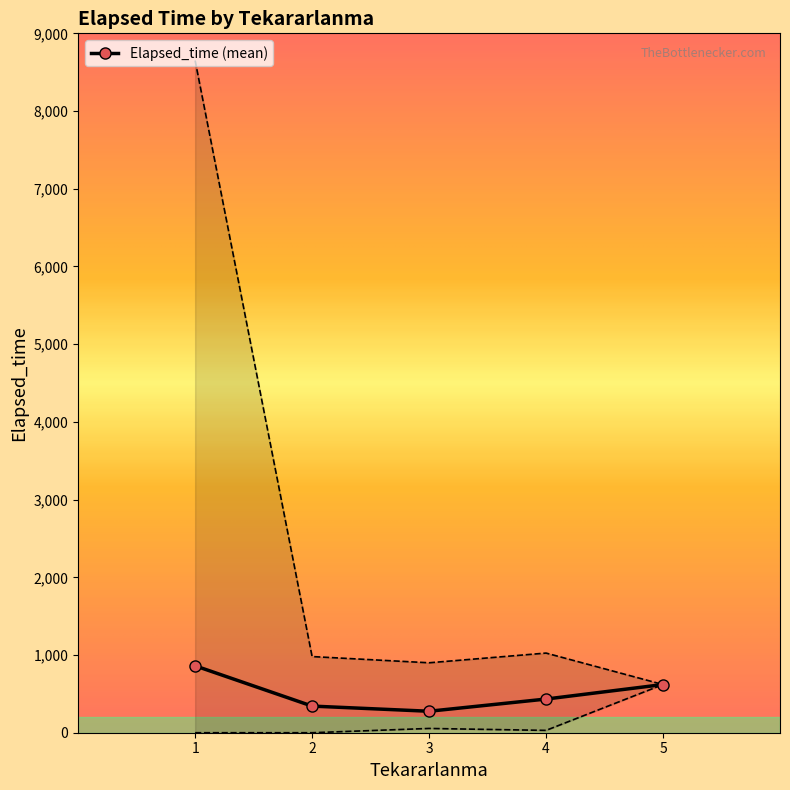

How many values in the Elapsed_time (mean) series exceed 433?

3